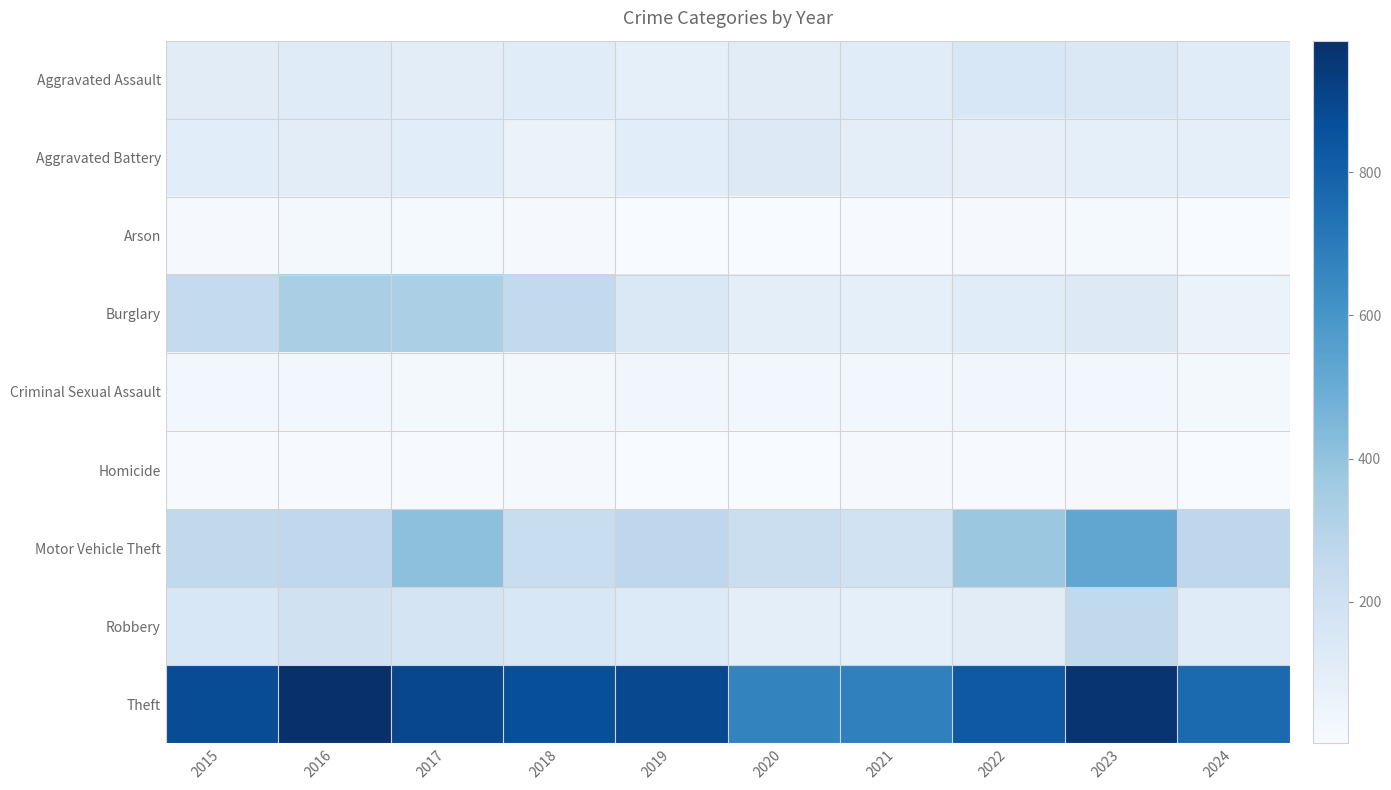

List the series in order of their peak value, highest first.

Theft, Motor Vehicle Theft, Burglary, Robbery, Aggravated Assault, Aggravated Battery, Criminal Sexual Assault, Arson, Homicide